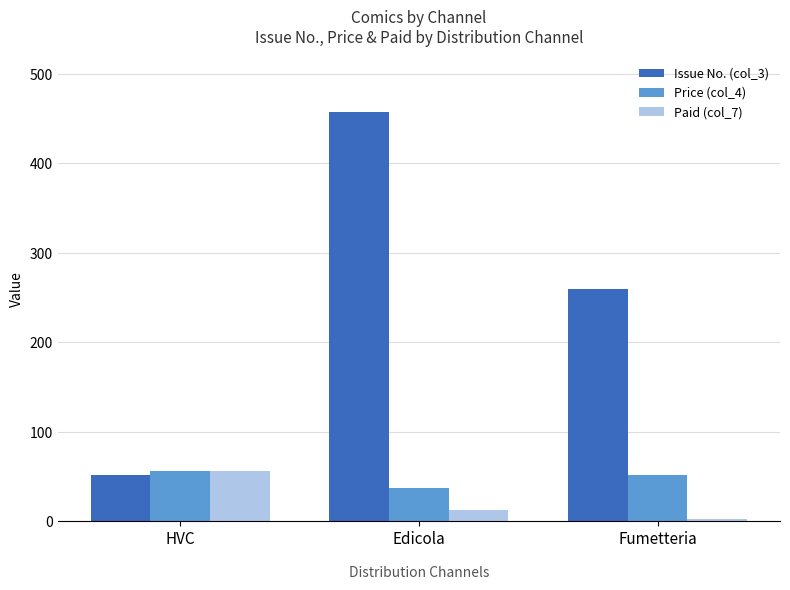

How many groups of bars are there?

3